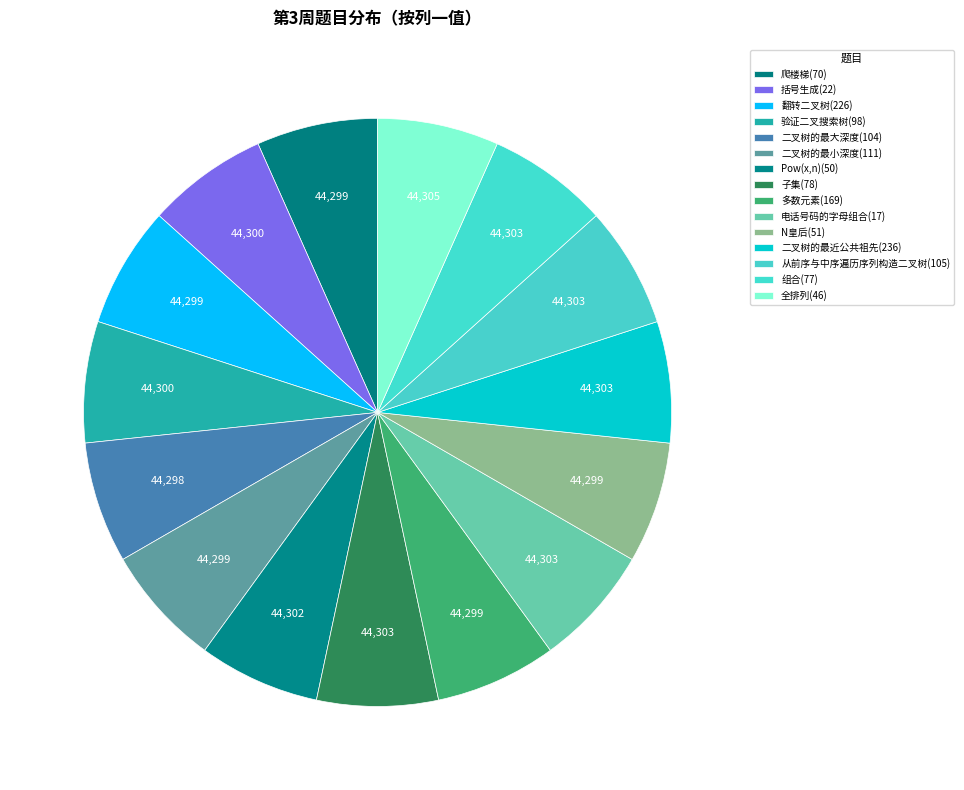

Rank the categories by value from highest to lowest.

全排列(46), 子集(78), 电话号码的字母组合(17), 二叉树的最近公共祖先(236), 从前序与中序遍历序列构造二叉树(105), 组合(77), Pow(x,n)(50), 括号生成(22), 验证二叉搜索树(98), 爬楼梯(70), 翻转二叉树(226), 二叉树的最小深度(111), 多数元素(169), N皇后(51), 二叉树的最大深度(104)